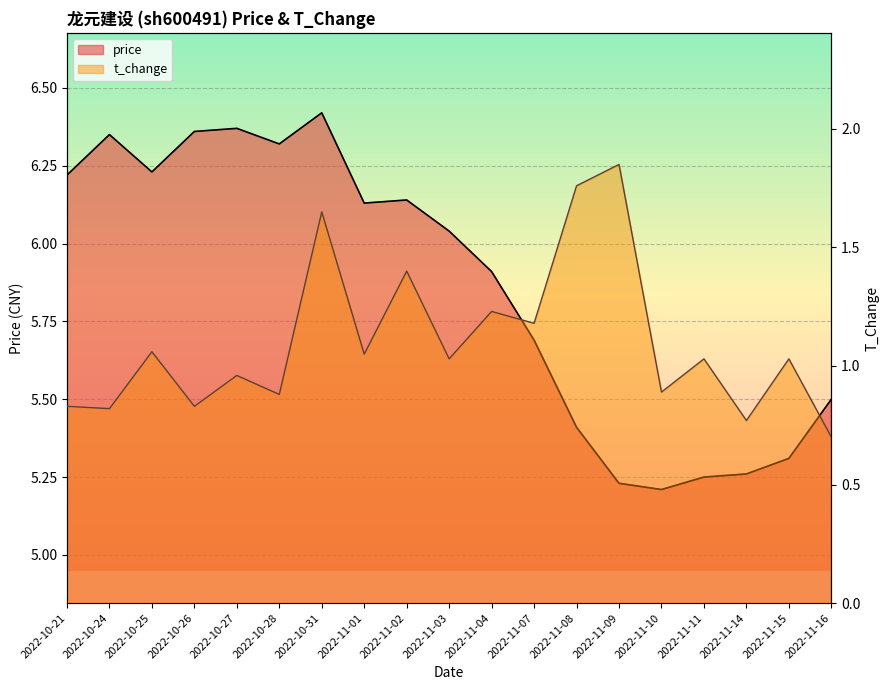

At which category does price reach its first local peak?

2022-10-24